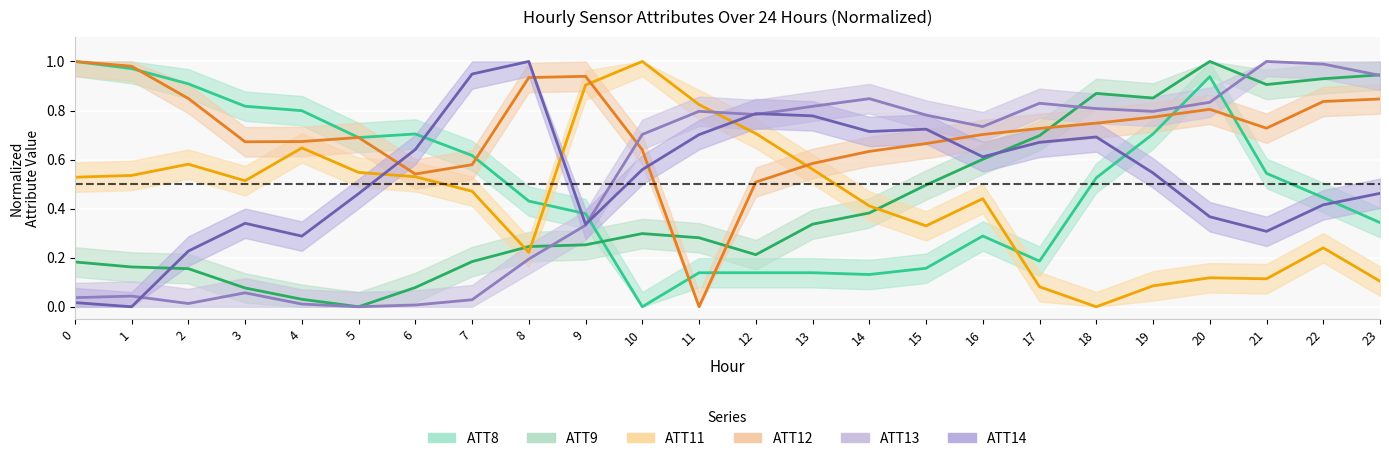

Rank the categories by ATT14 value from lowest to highest.

1, 0, 2, 4, 21, 9, 3, 20, 22, 5, 23, 19, 10, 16, 6, 17, 18, 11, 14, 15, 13, 12, 7, 8